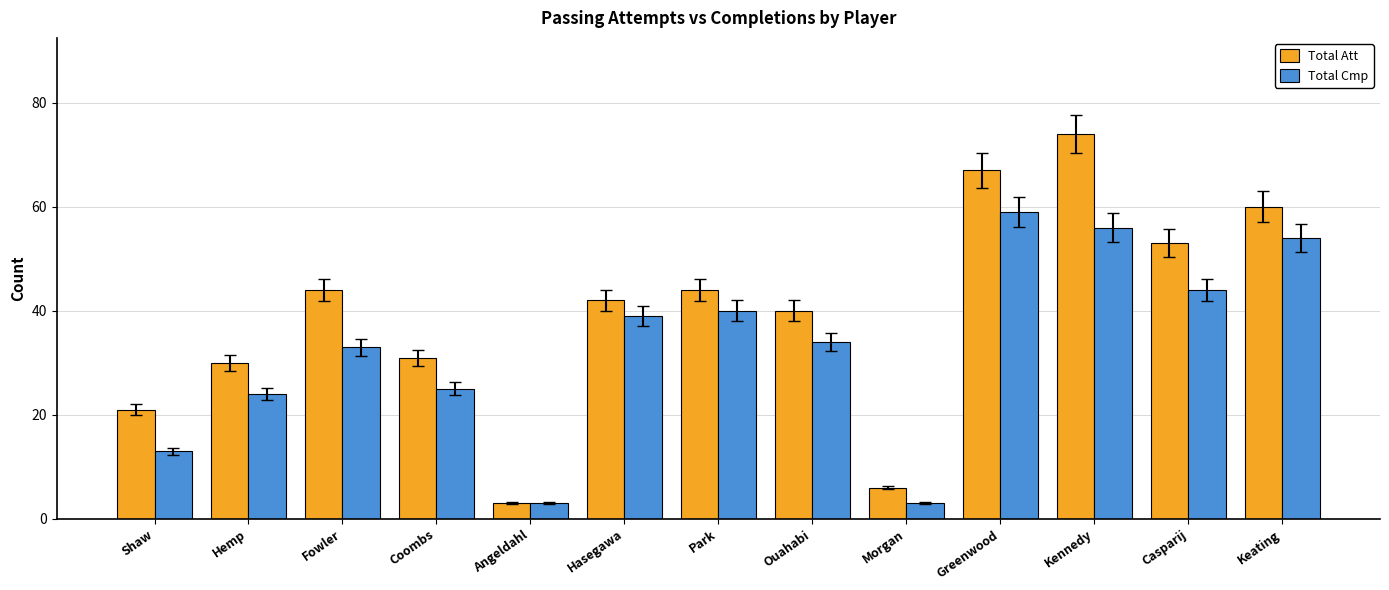

What is the difference between the Total Att values at Park and Hemp?

14